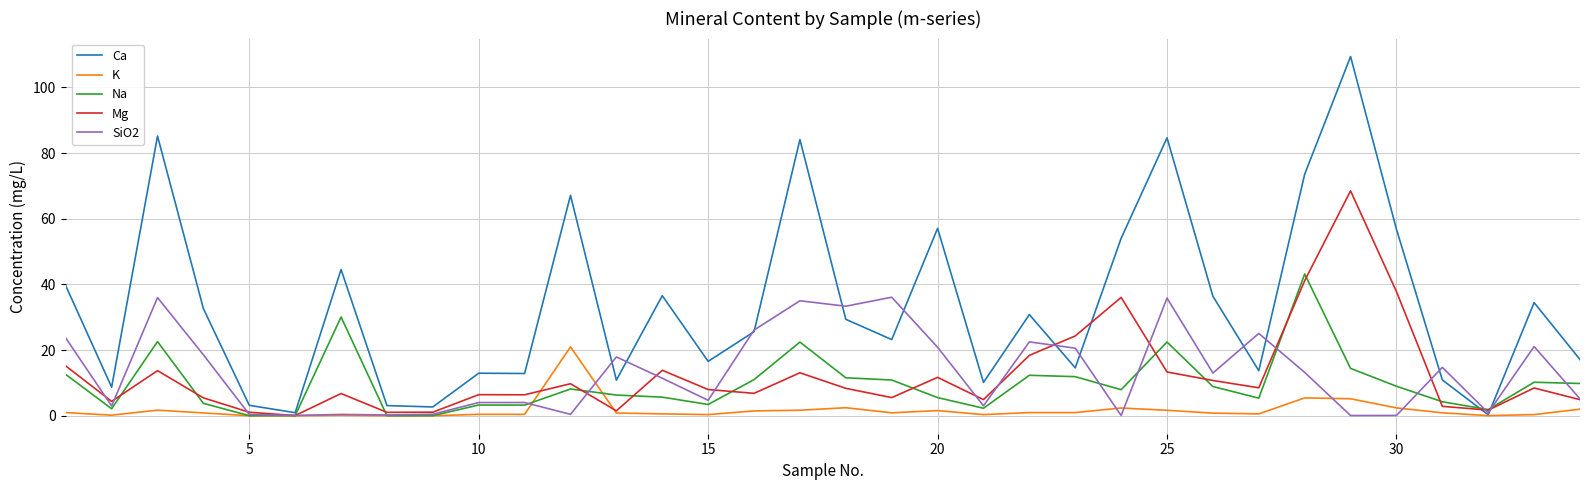

What is the maximum value shown in the chart?

109.4